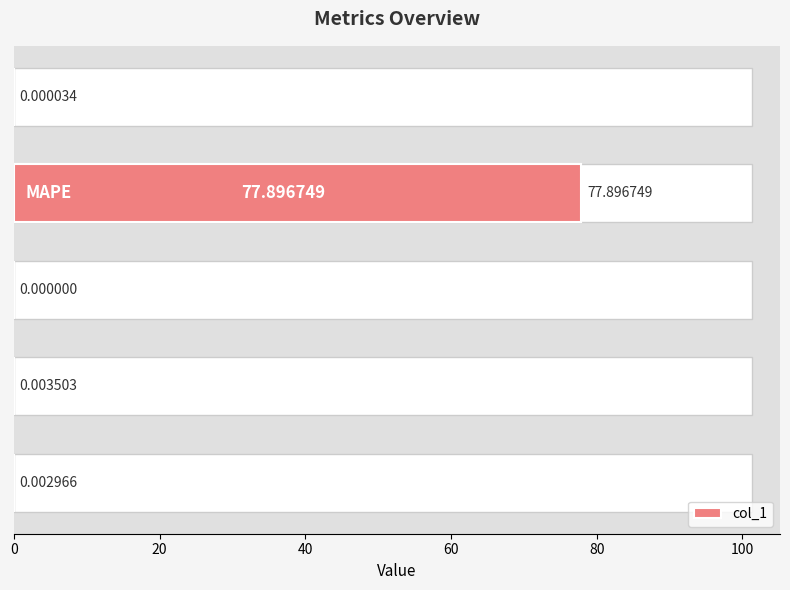

Count the number of values greater than 0.

4